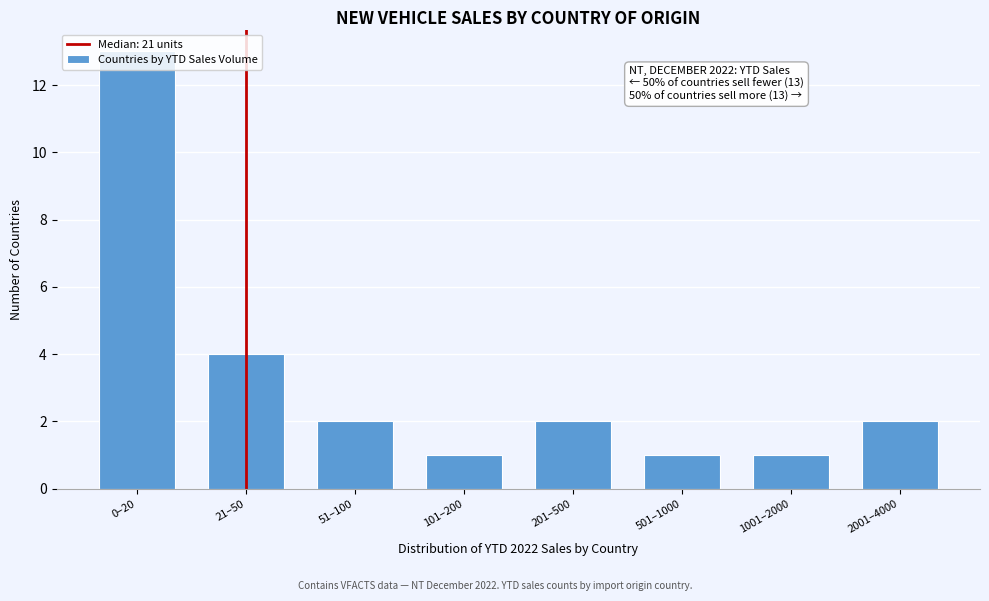

What is the average value?

3